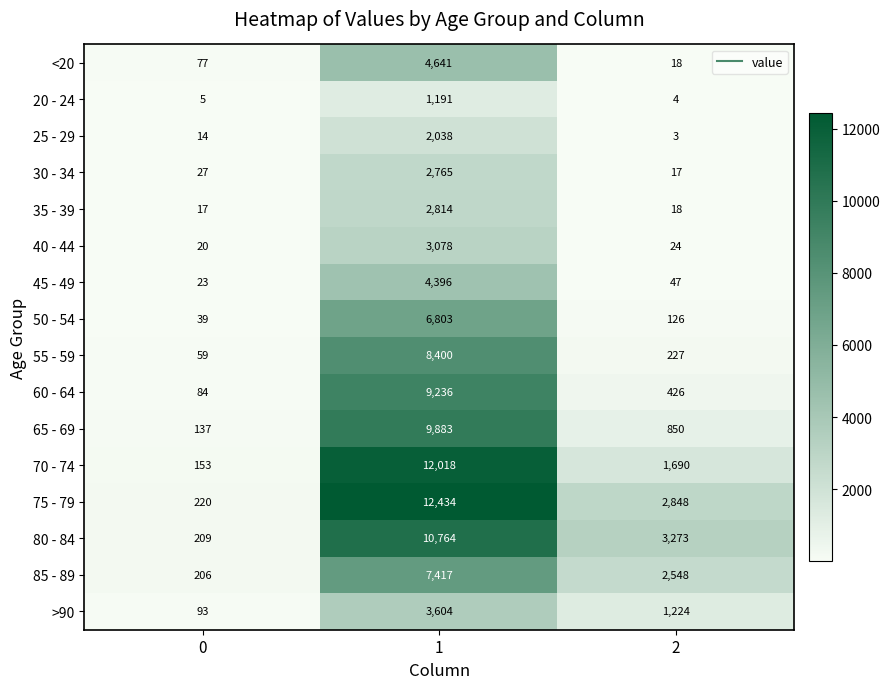

The 45 - 49 series shows 30 at 0. True or false?

False